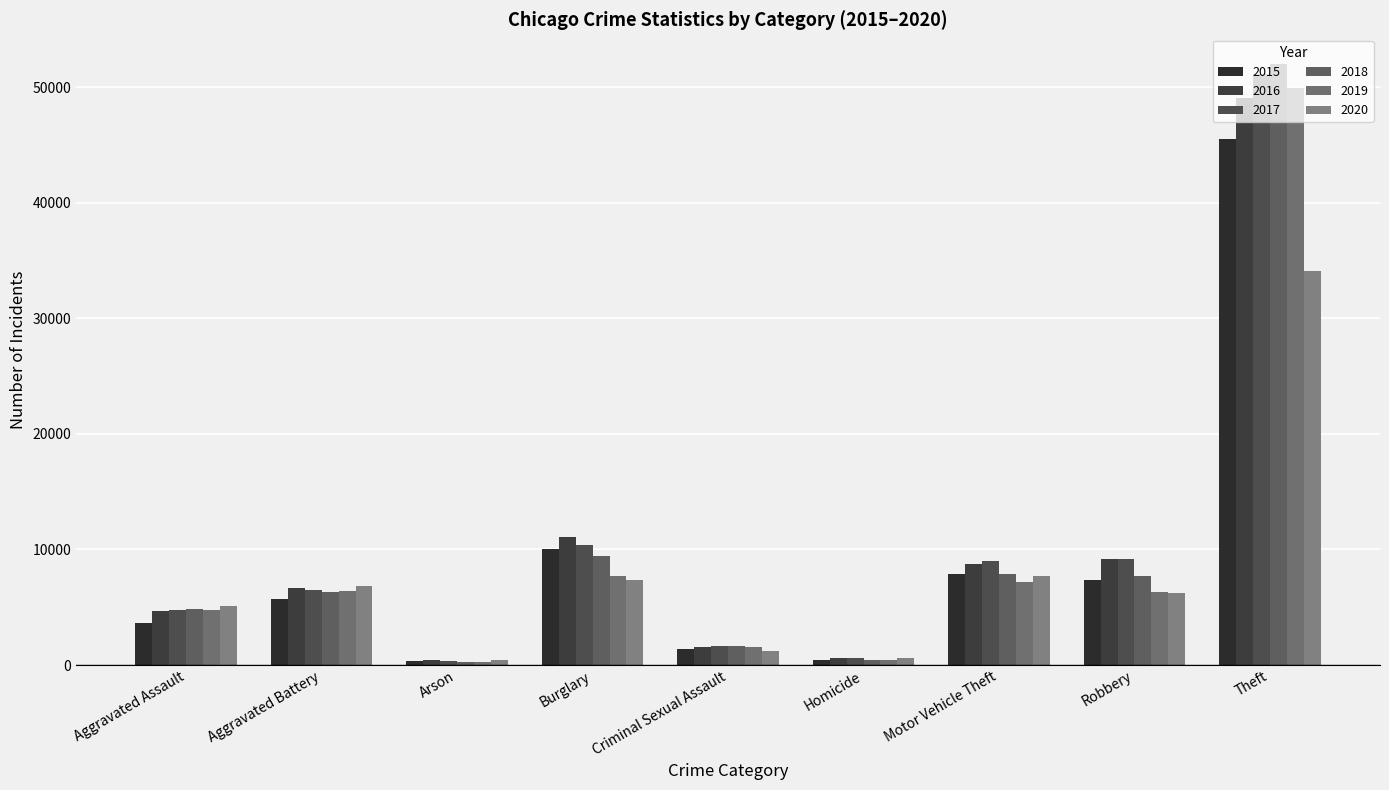

What is the difference between the maximum and second lowest values in the 2017 series?

50618